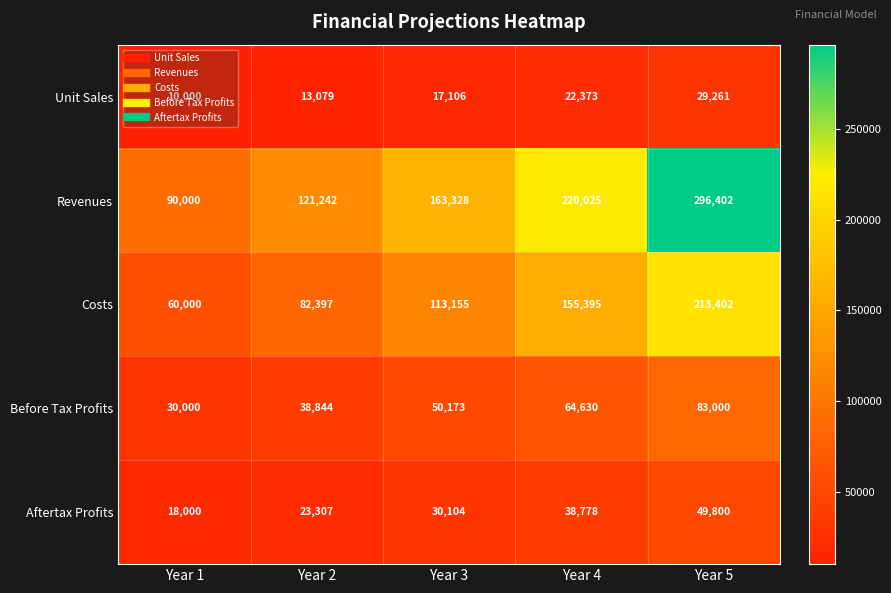

At which category is the sum across all series the highest?

Year 5